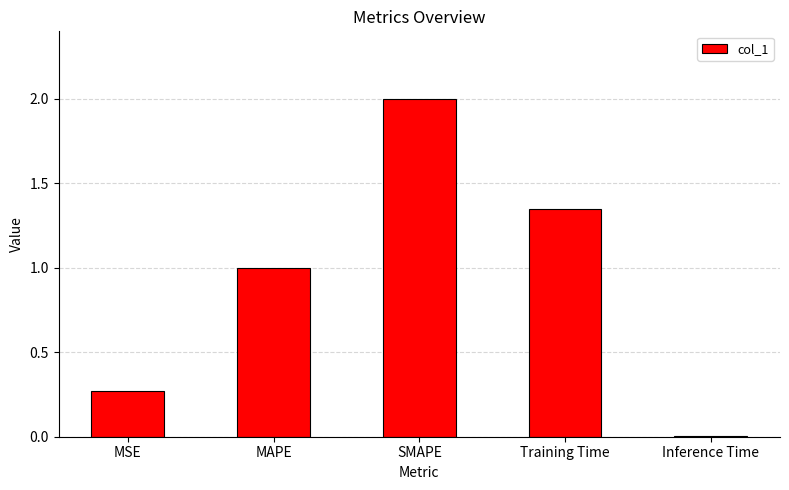

What is the label of the 2nd bar from the left?

MAPE